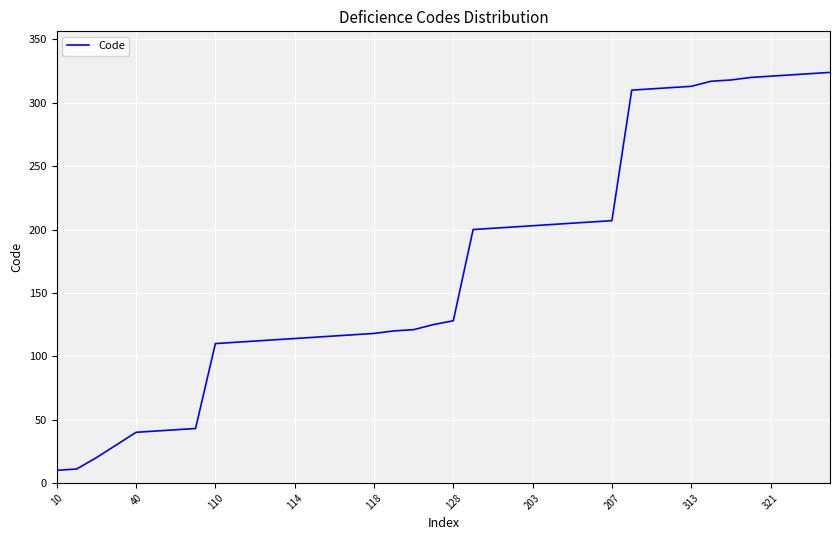

What is the greatest value displayed?

324